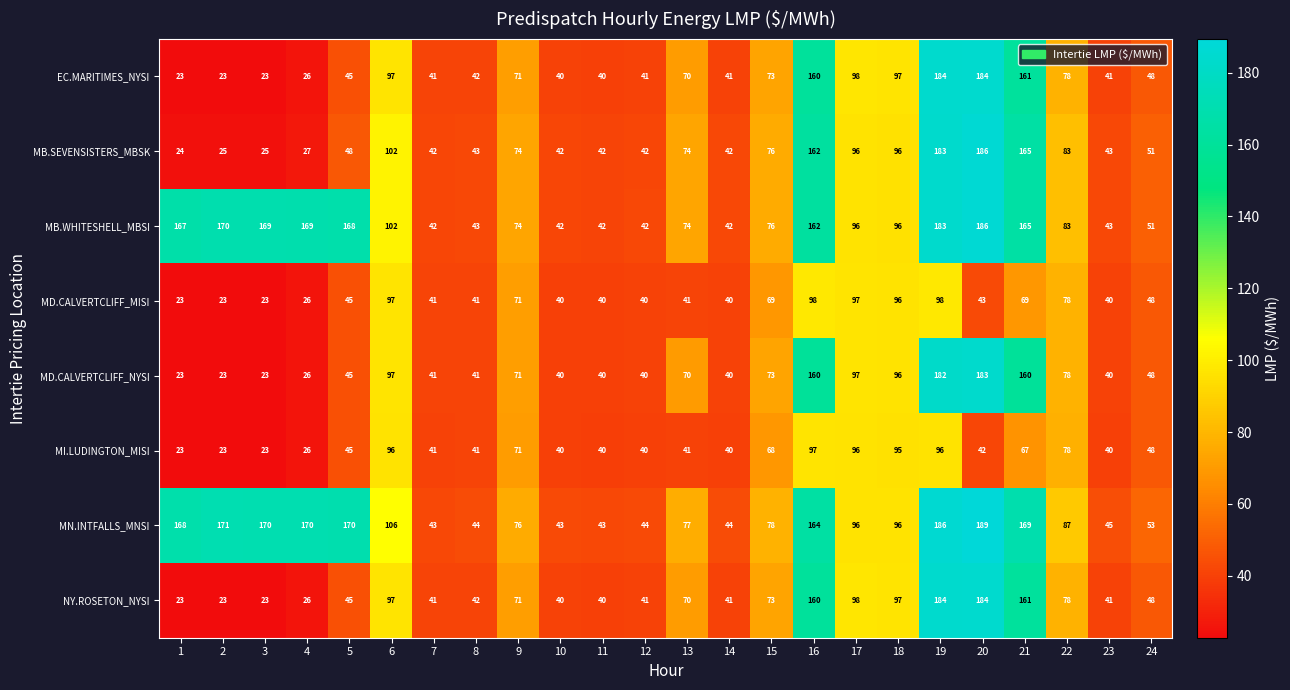

The value of MD.CALVERTCLIFF_MISI at 21 is 120. True or false?

False